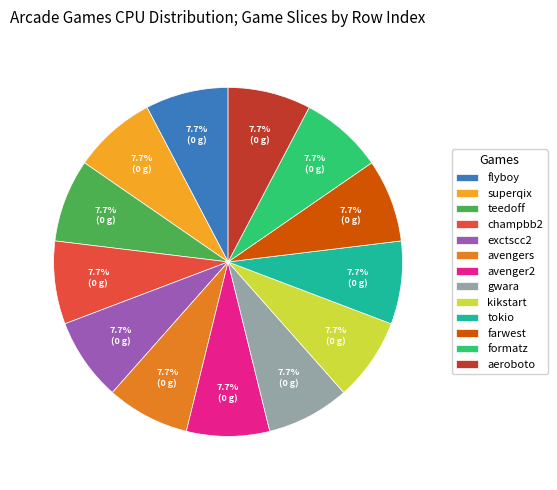

Does gwara represent more than half of the total?

No